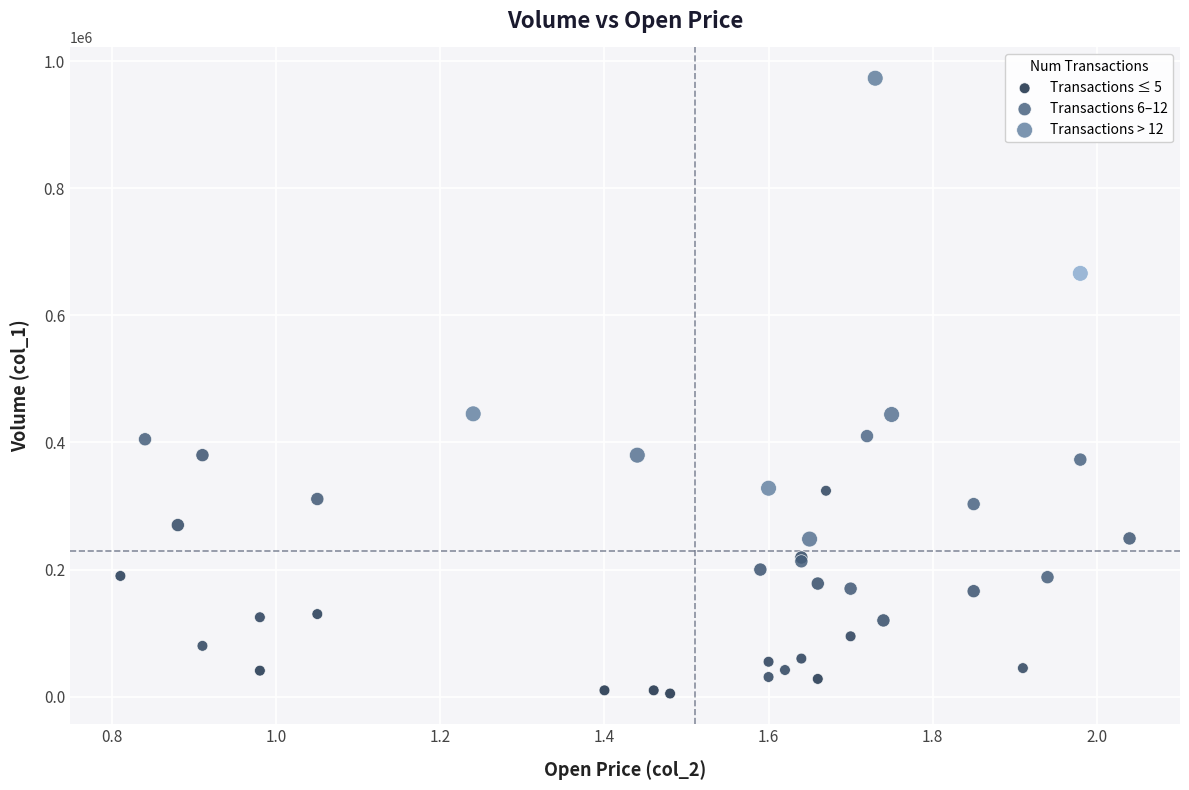

Which series contains the highest Y value?

Transactions > 12